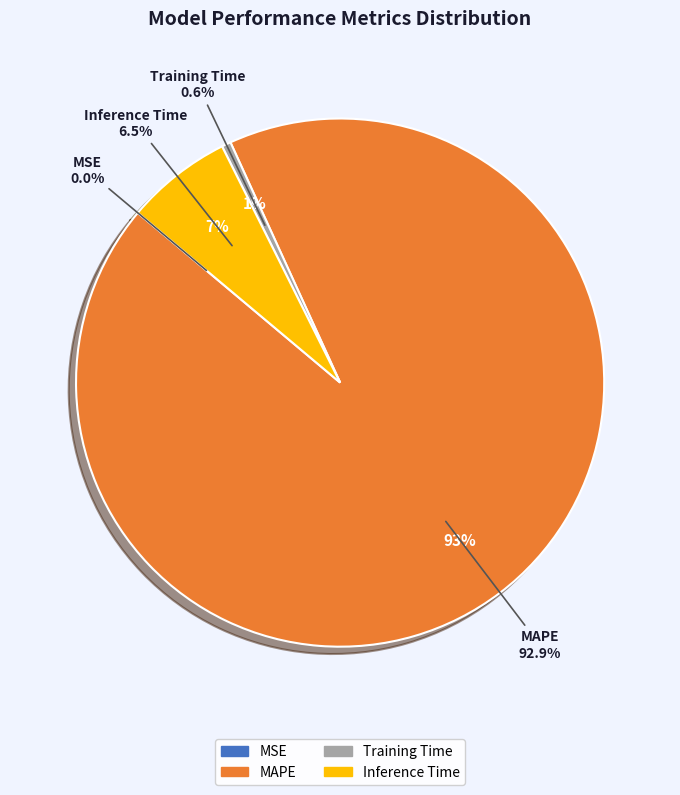

True or false: MAPE accounts for 93% of the total.

True